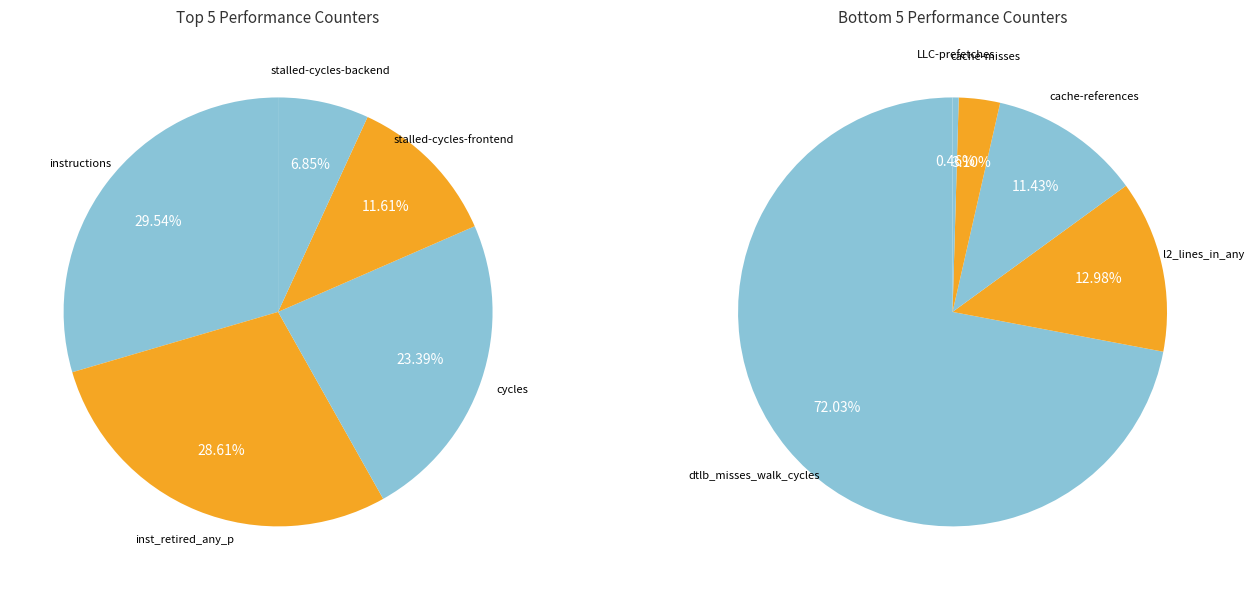

Is there a majority slice in this chart?

No